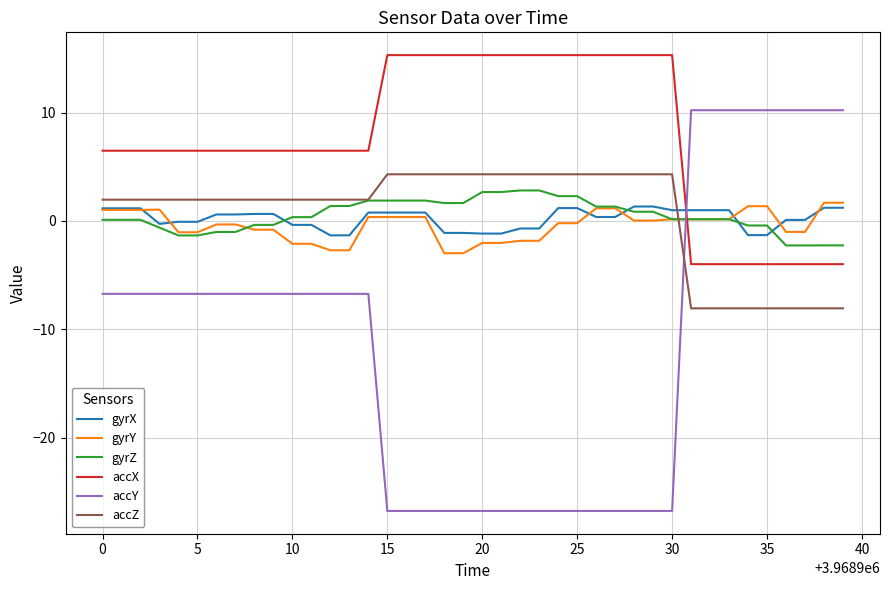

What is the average value of the accZ series?

0.6